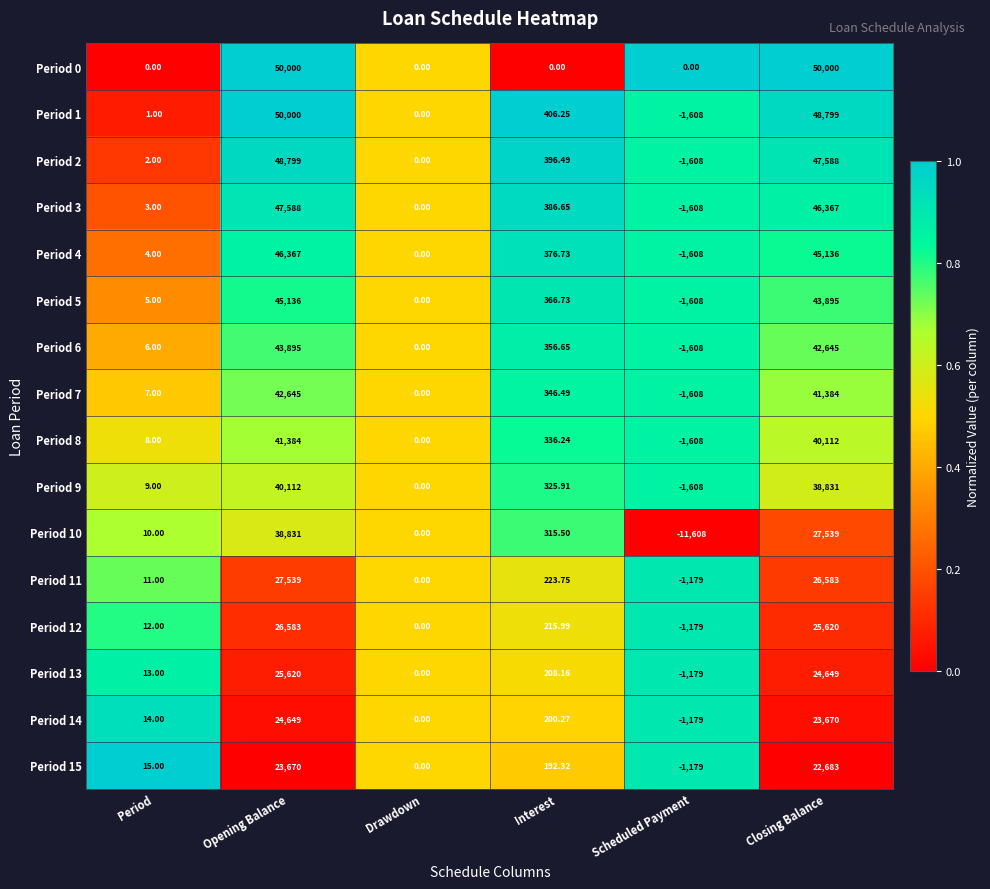

Which series has the largest range (max minus min)?

Period 1